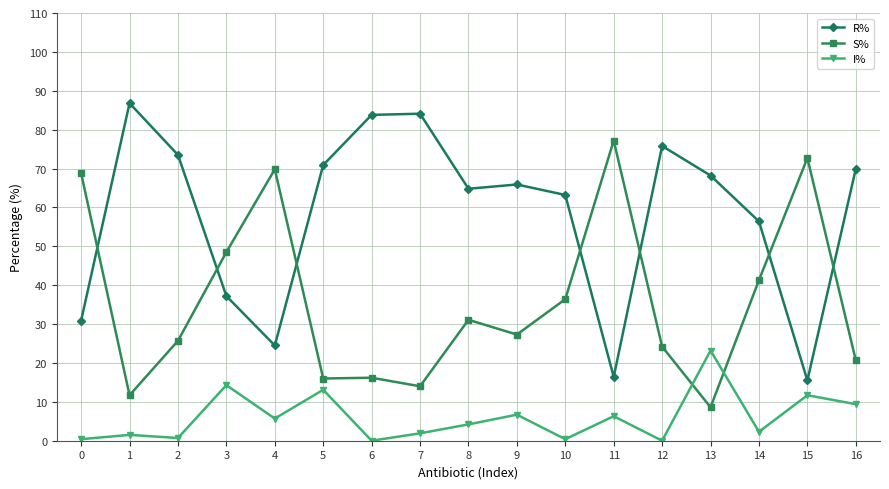

Where do R% and S% first cross each other?

0 and 1